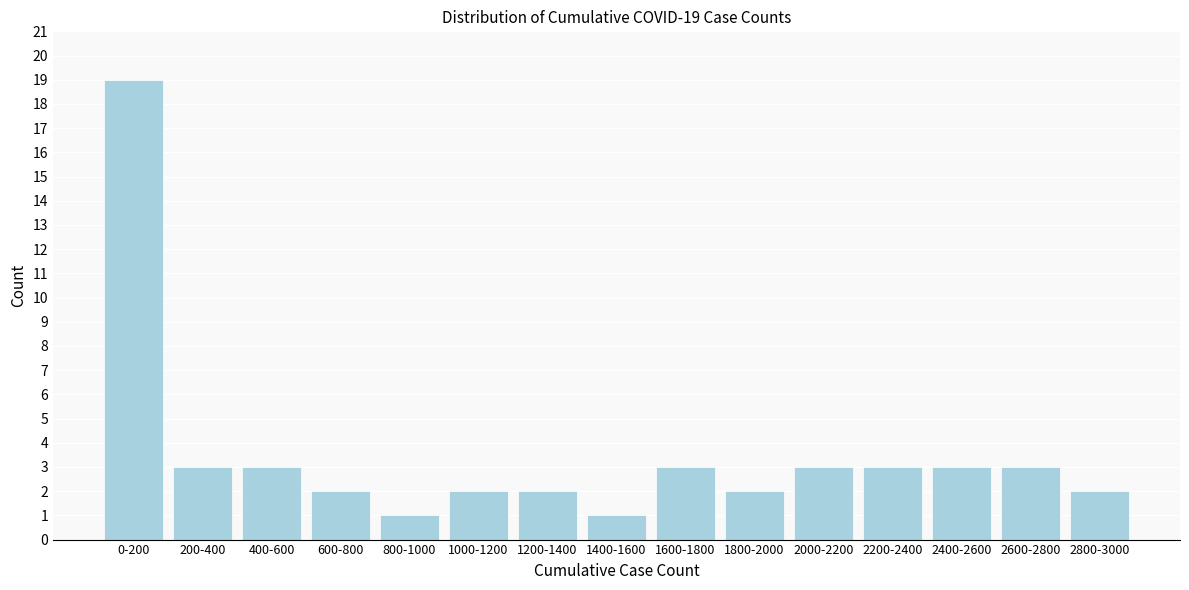

Reading left to right, list all the values displayed in this chart.

0-200=19	200-400=3	400-600=3	600-800=2	800-1000=1	1000-1200=2	1200-1400=2	1400-1600=1	1600-1800=3	1800-2000=2	2000-2200=3	2200-2400=3	2400-2600=3	2600-2800=3	2800-3000=2